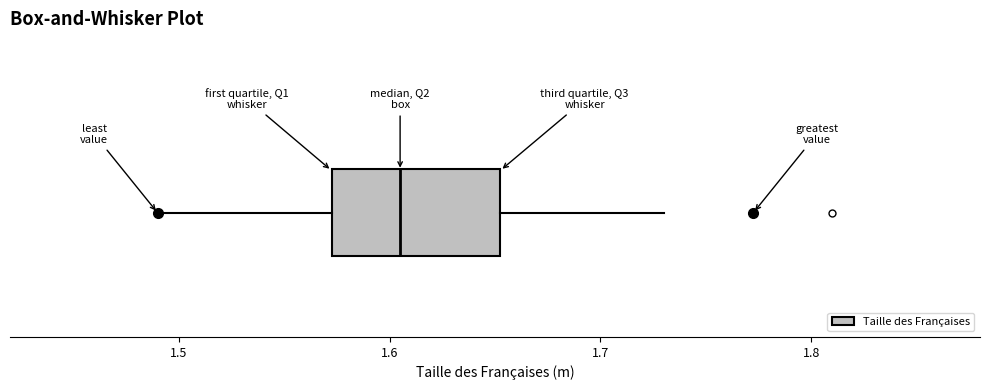

Where does the right whisker of the box end on the x-axis? The values are not printed on the chart, so give them approximately, as read against the axis.

1.73